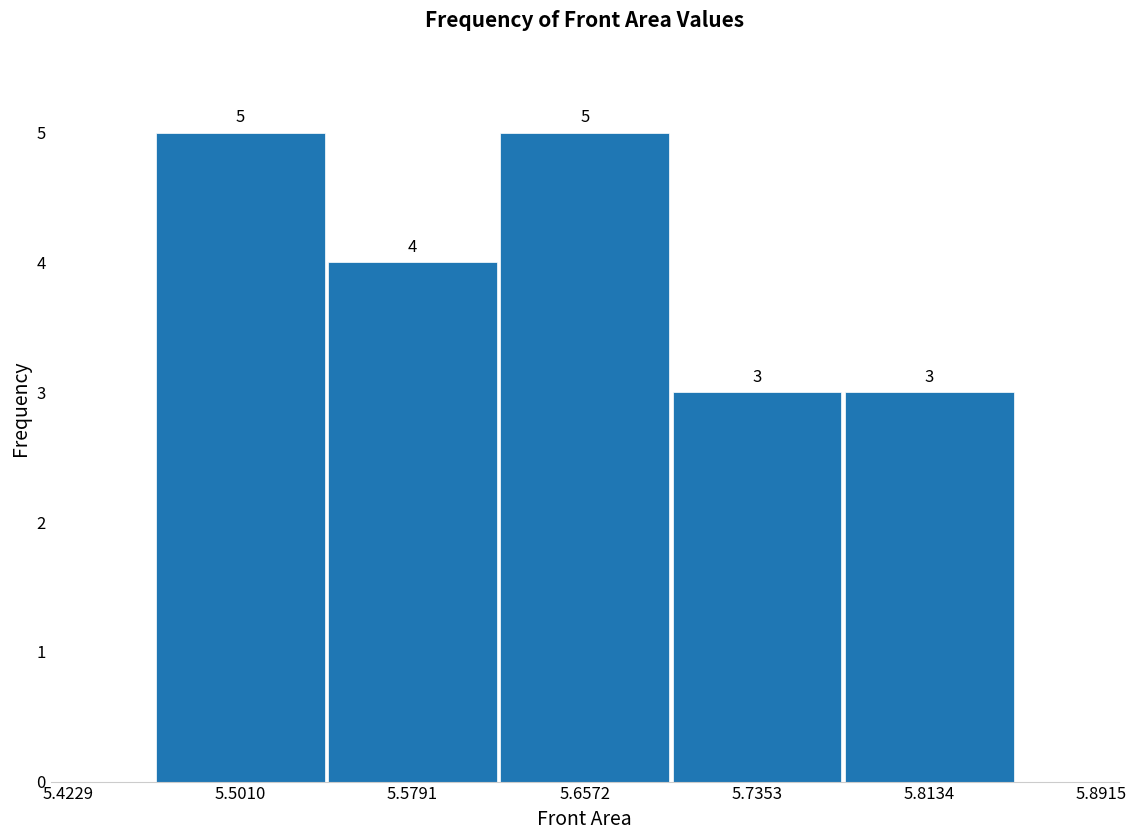

How tall is the bar that spans 5.70 to 5.77 on the x-axis? The bar edges are not printed on the chart, so give them approximately, as read against the axis.

3